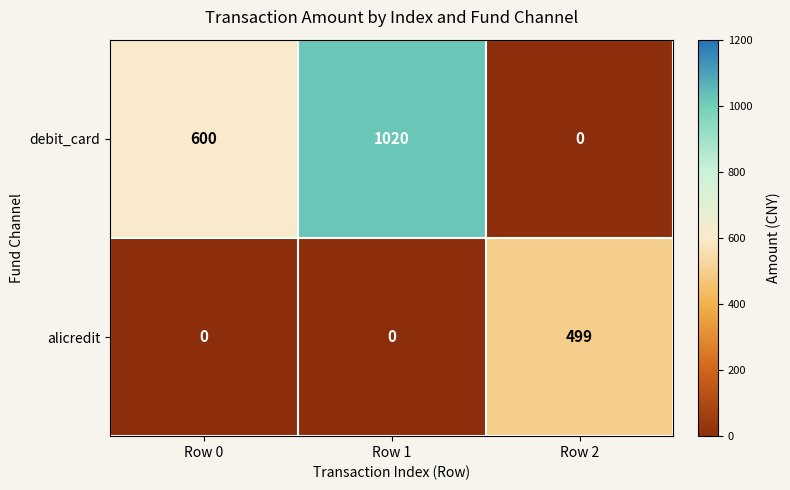

The debit_card series shows 1548 at Row 1. True or false?

False